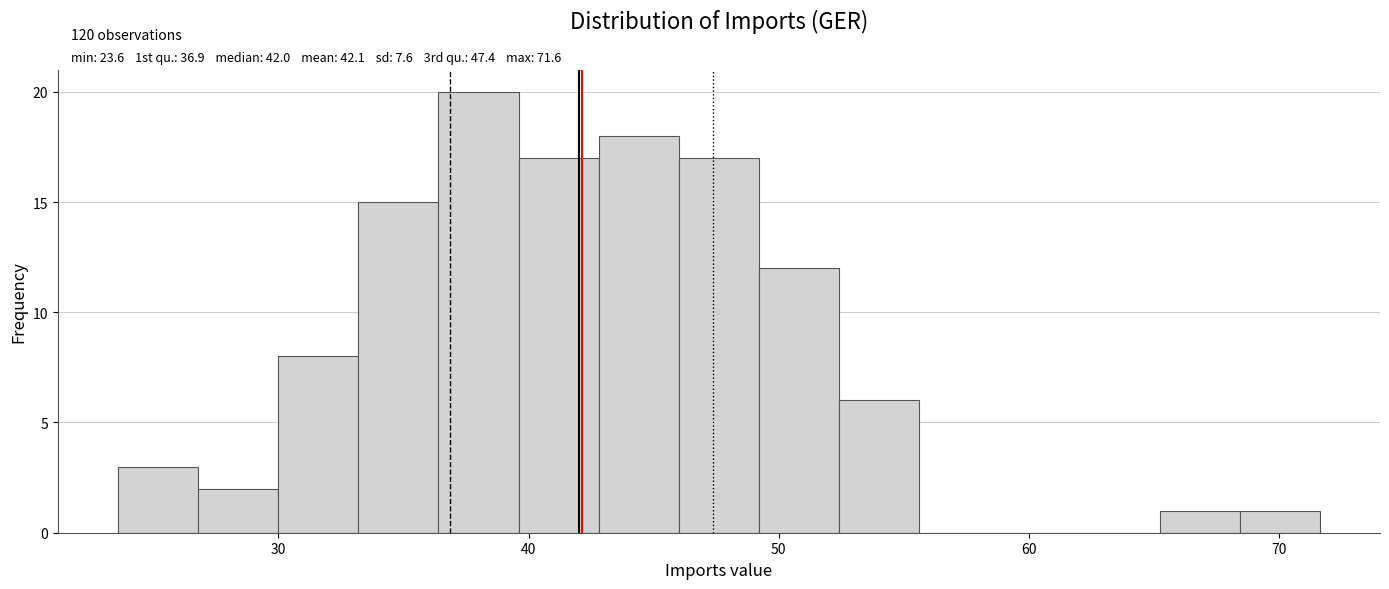

Around what value on the x-axis is the tallest bar? Give the approximate position of its centre, as read against the axis.

38